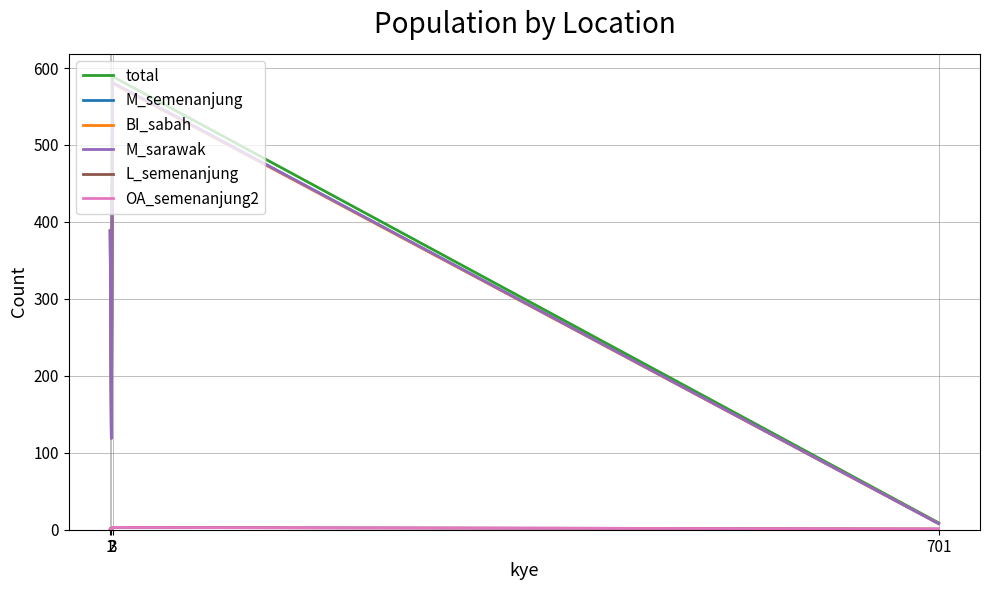

What is the difference between the highest and lowest values at 3?

586